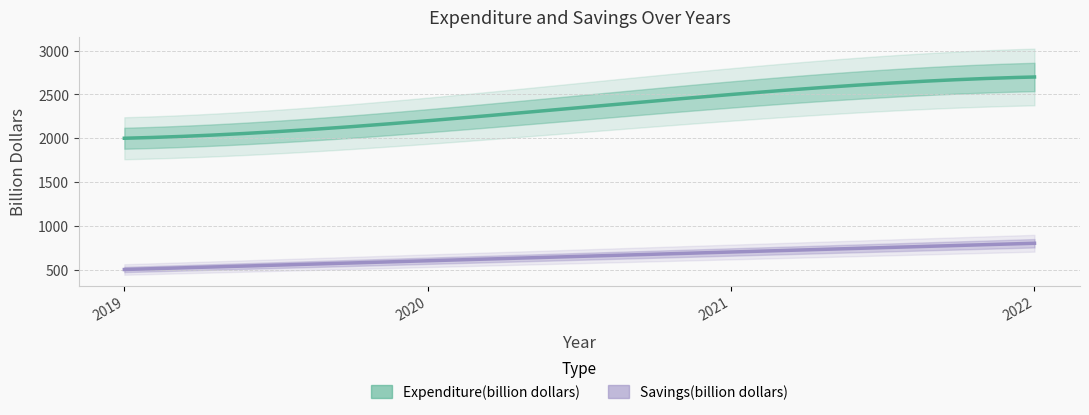

Where does the Savings(billion dollars) series first go above 700?

2022